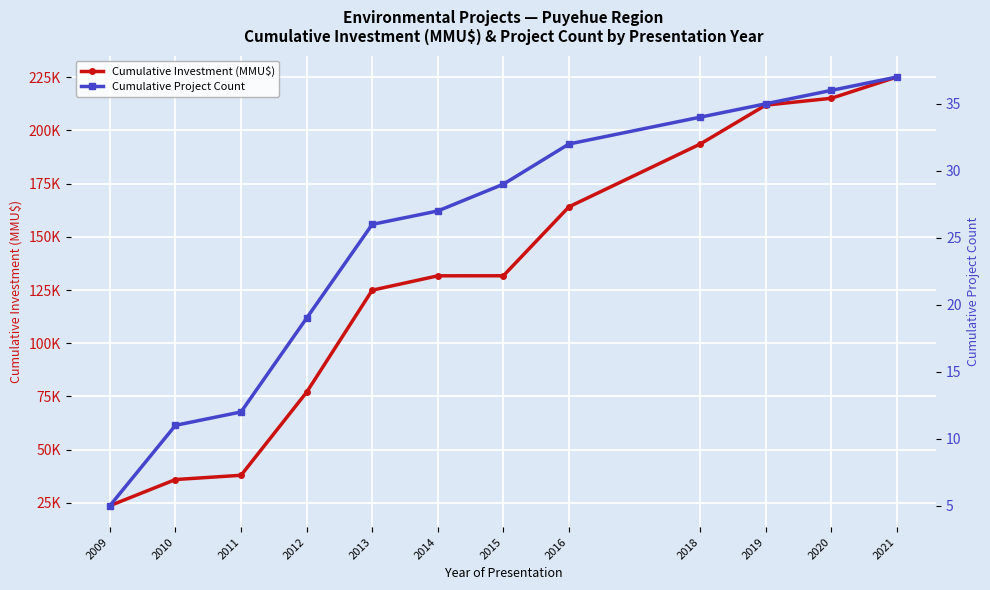

Which series has the largest total across all categories?

Cumulative Investment (MMU$)